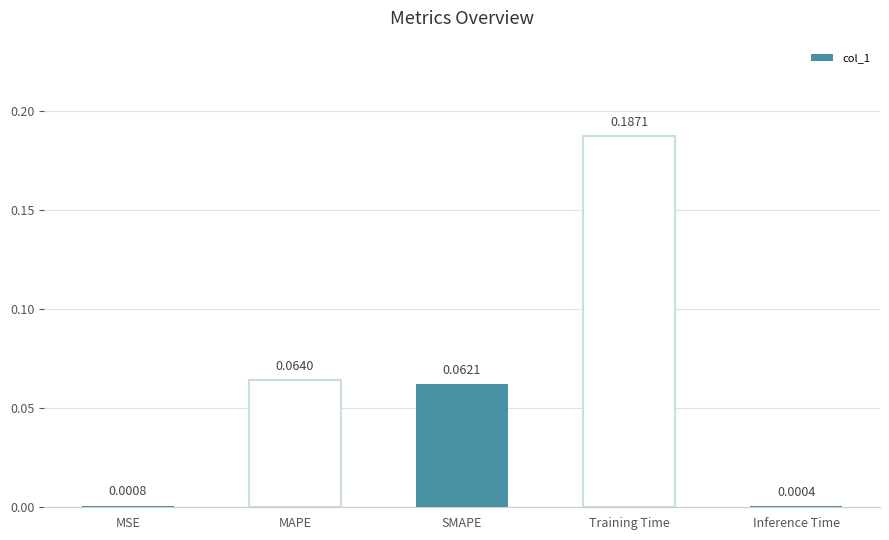

Which label corresponds to the largest value in the chart?

Training Time